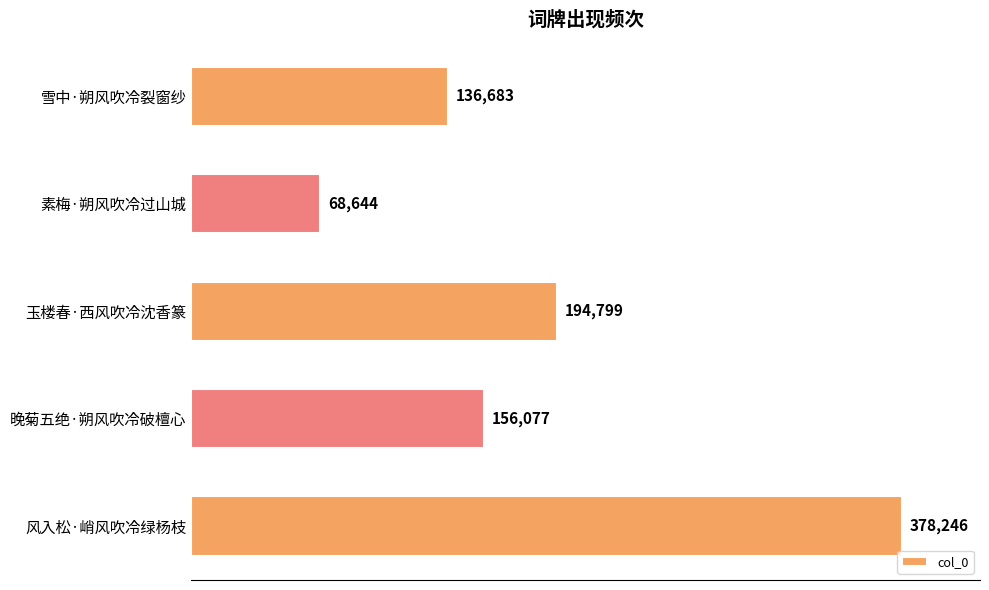

Between 晚菊五绝·朔风吹冷破檀心 and 素梅·朔风吹冷过山城, which is larger?

晚菊五绝·朔风吹冷破檀心